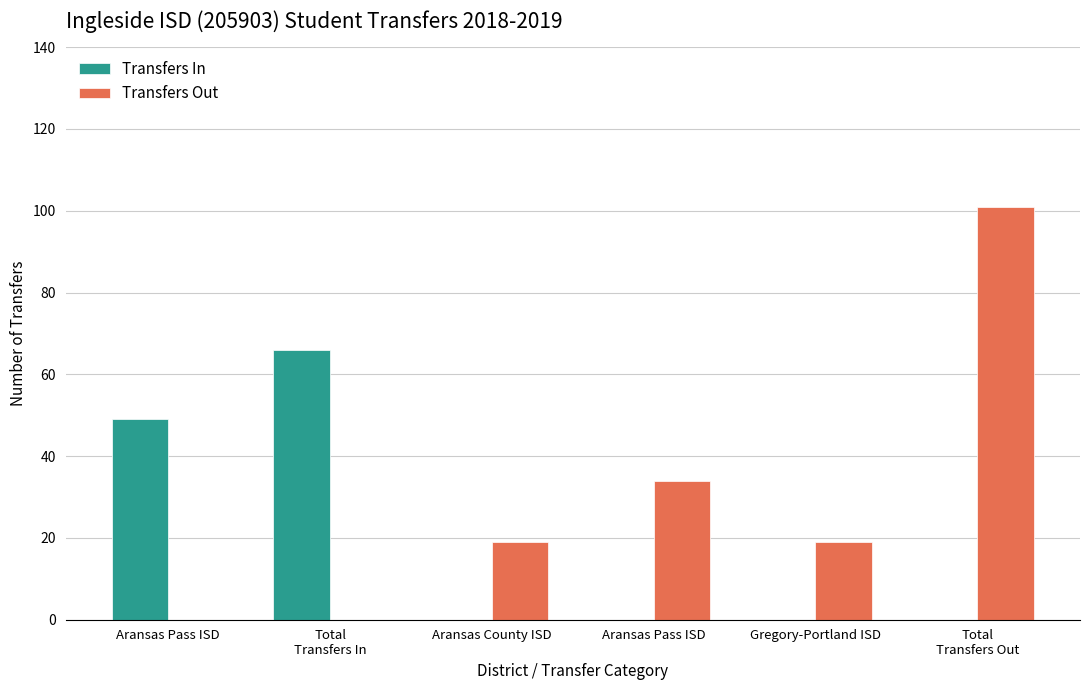

Are the bars horizontal?

No